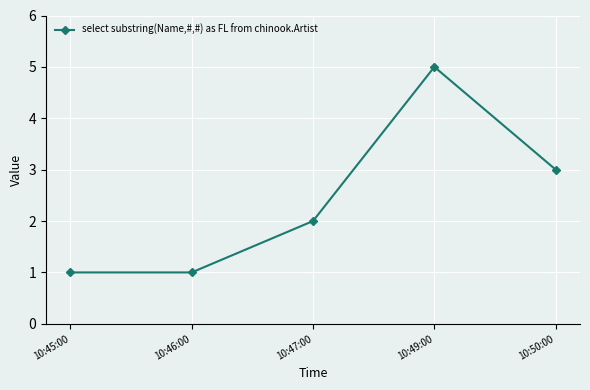

What is the difference between the maximum and second lowest values?

4